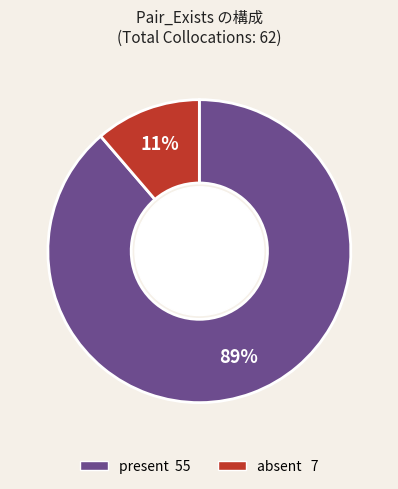

What is the majority slice?

present